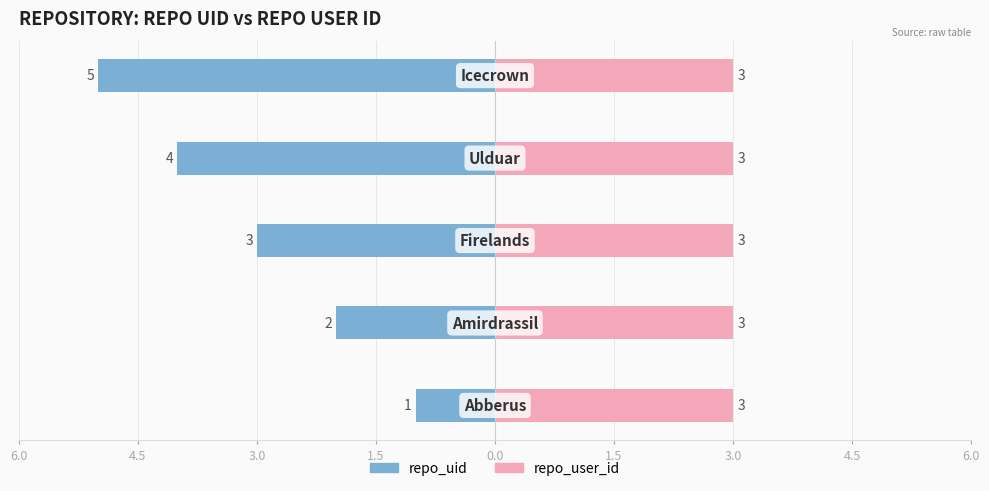

How many series are shown in this chart?

2